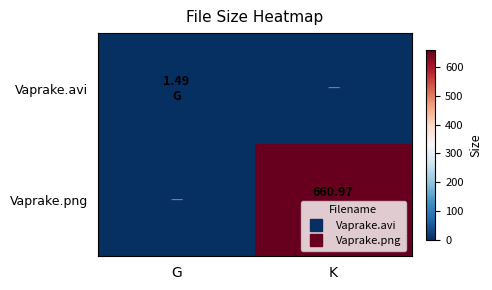

Rank the series at K from highest to lowest value.

Vaprake.png, Vaprake.avi